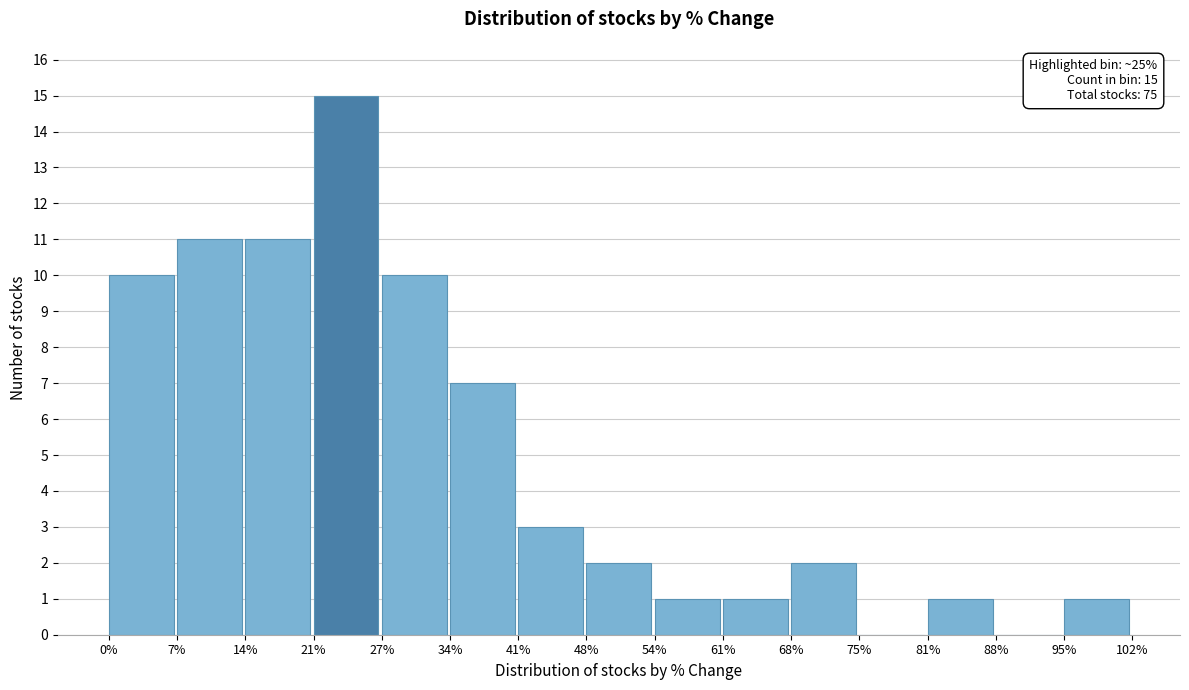

Over which range of the x-axis is the bar tallest?

21% to 27%